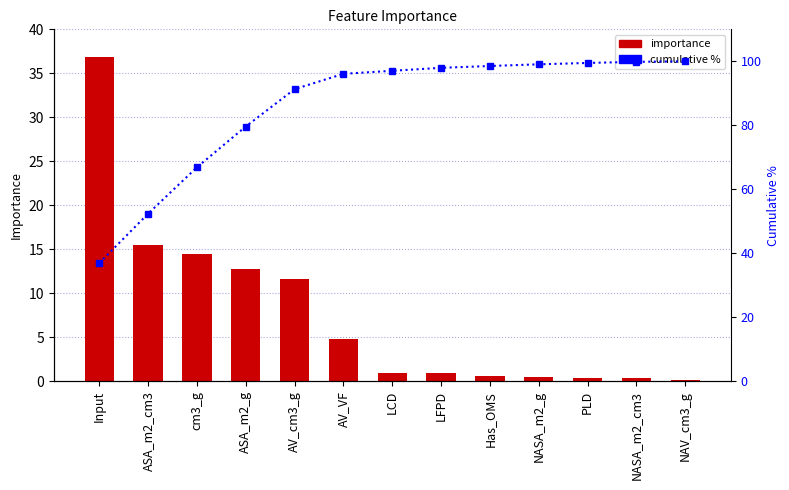

At ASA_m2_g, list the series in order from largest to smallest.

cumulative %, importance